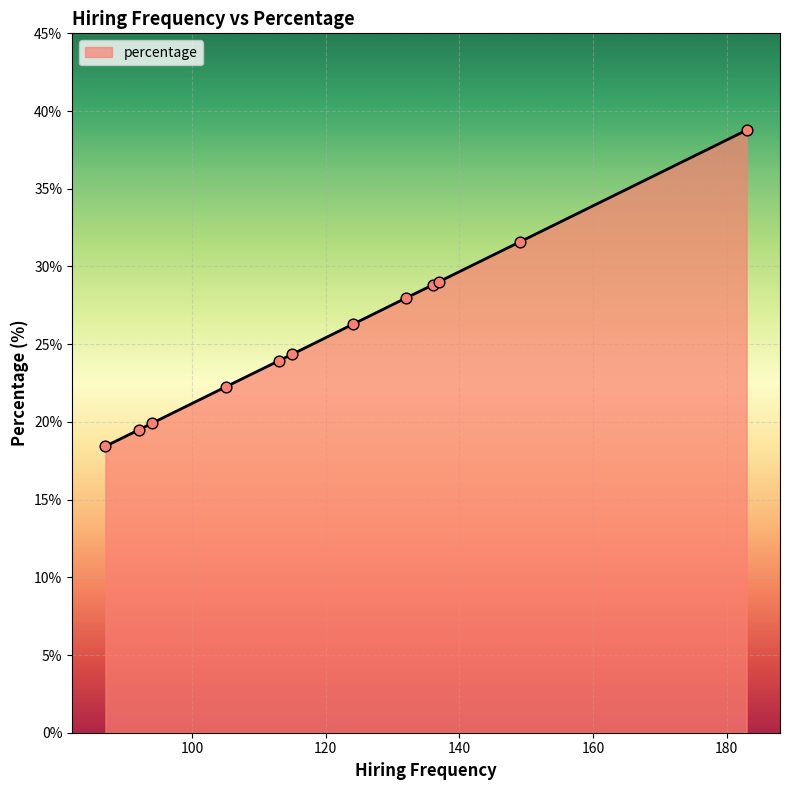

What is the difference between the maximum and minimum values?

20.3